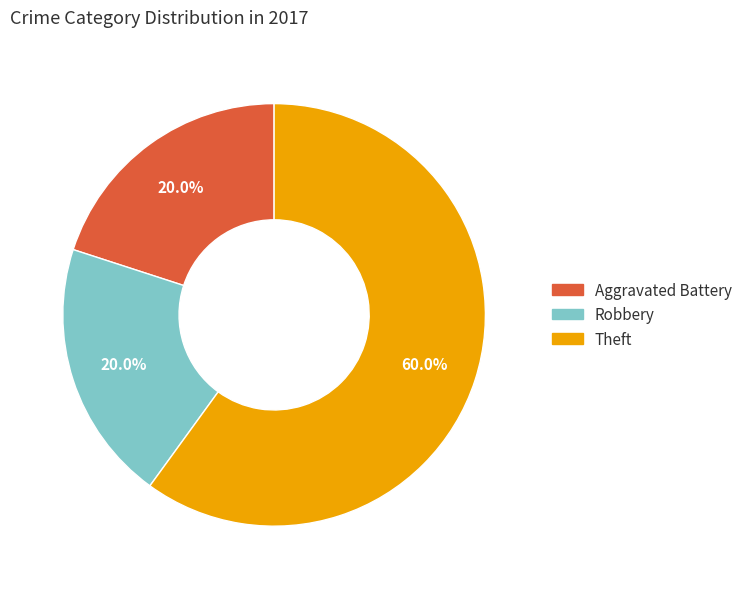

Is there any slice that represents more than half of the pie?

Yes